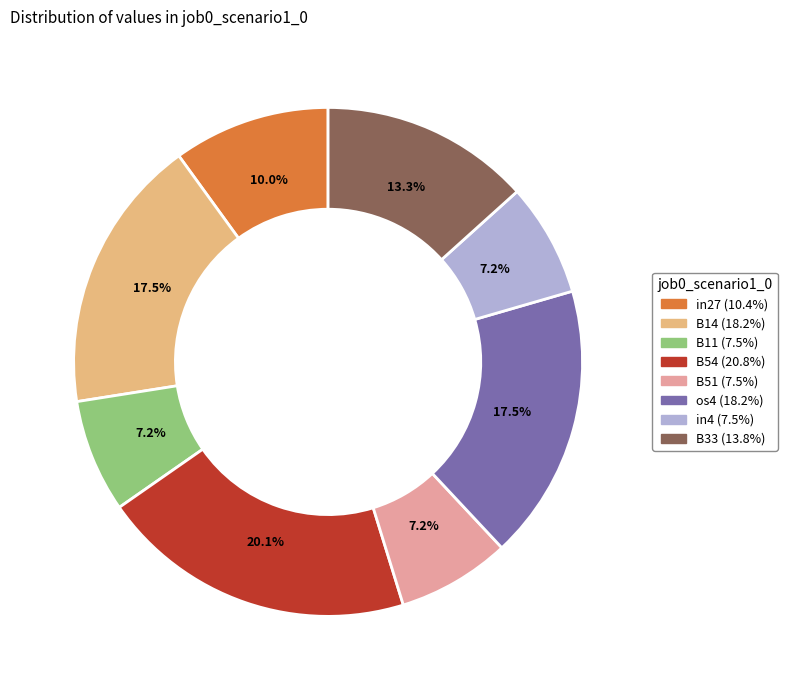

Is there a majority slice in this chart?

No